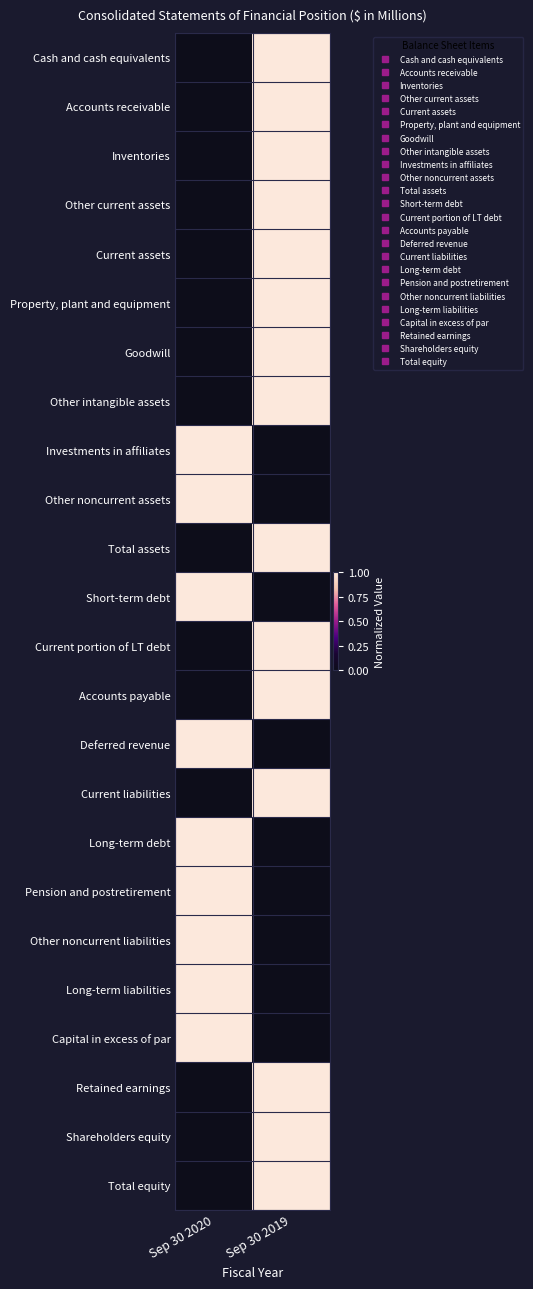

At which category is the sum across all series the highest?

Sep 30 2019